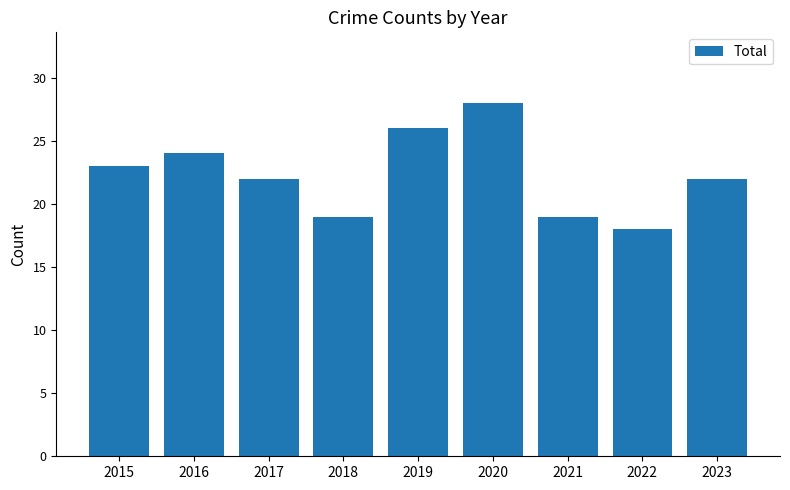

How many categories are shown in the chart?

9